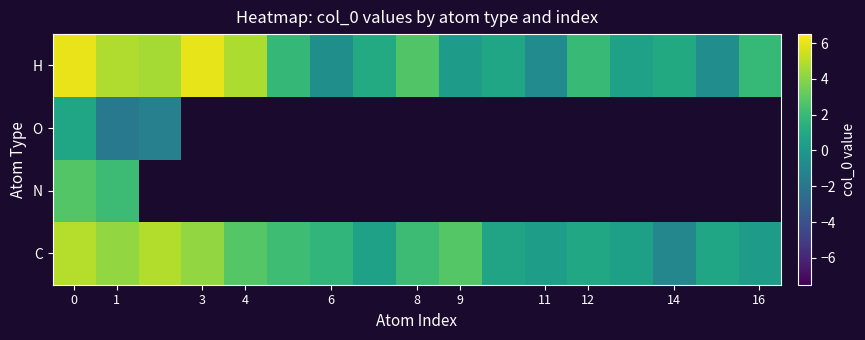

What is the difference between the second highest and second lowest values in the C series?

4.6